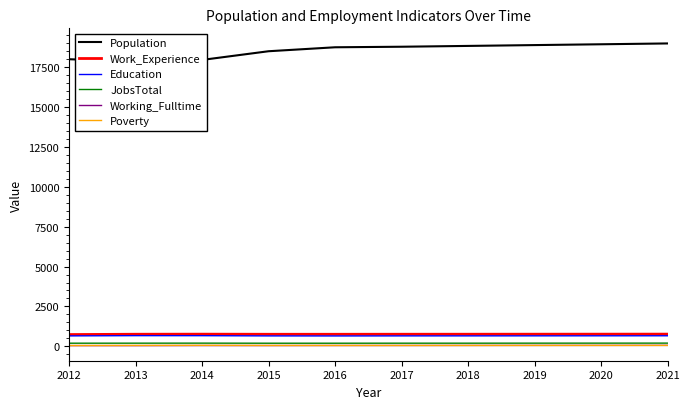

Reading right to left, what are all the values shown in this chart?

Population: 18969	18917	18866	18814	18763	18729	18481	17937	17837	17981
Work_Experience: 768	766	764	762	761	759	759	766	761	741
Education: 665	663	661	659	658	654	657	671	673	658
JobsTotal: 205	204	203	201	201	199	199	204	202	200
Working_Fulltime: 64	62	61	59	57	56	53	54	49	50
Poverty: 61	61	60	59	58	58	58	65	59	53